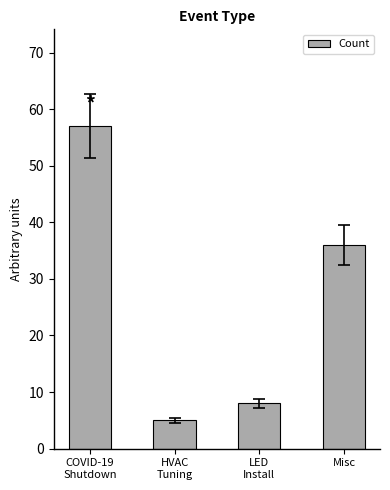

Rank the categories by value from highest to lowest.

COVID-19
Shutdown, Misc, LED
Install, HVAC
Tuning